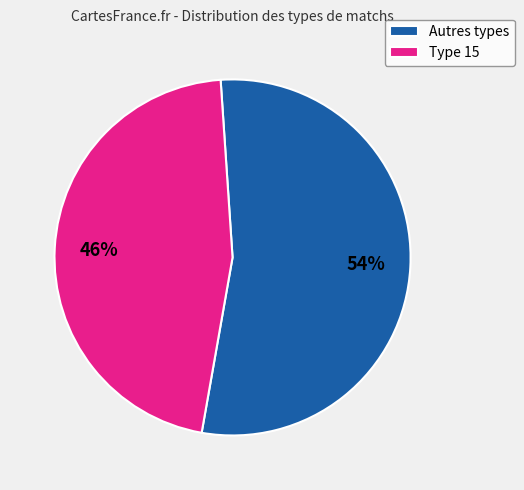

What is the largest slice in the pie chart?

Autres types